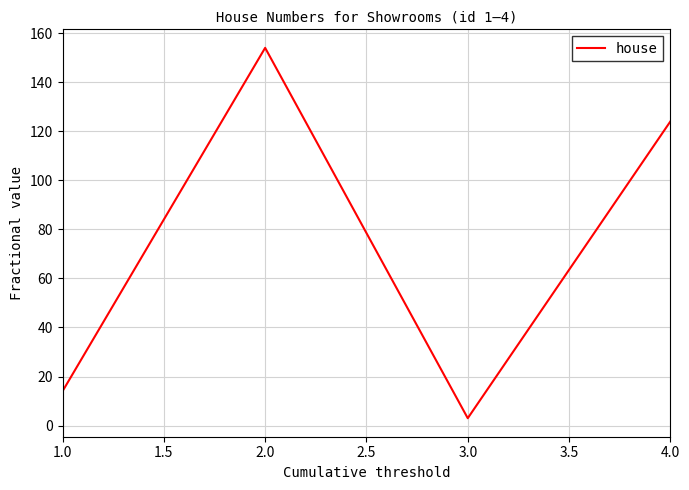

How many interior local valleys (lower than both neighbors) does the data have?

1